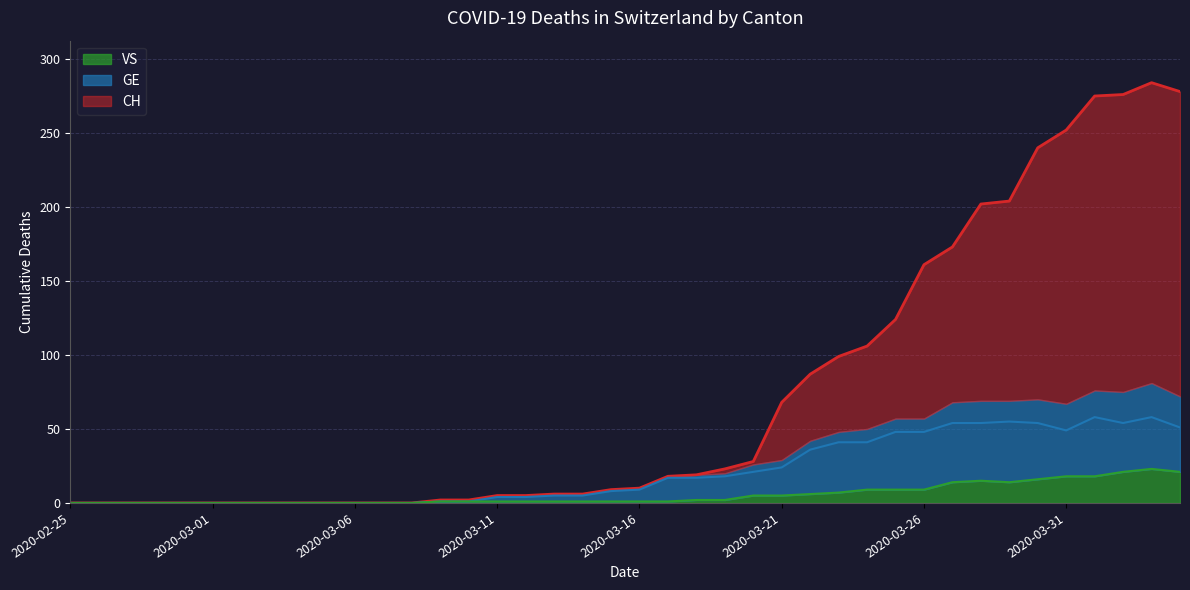

True or false: VS and CH cross at least once.

False